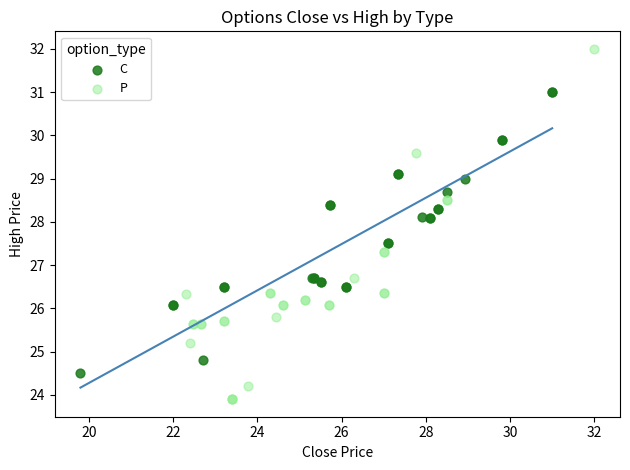

Which series contains the highest Y value?

P